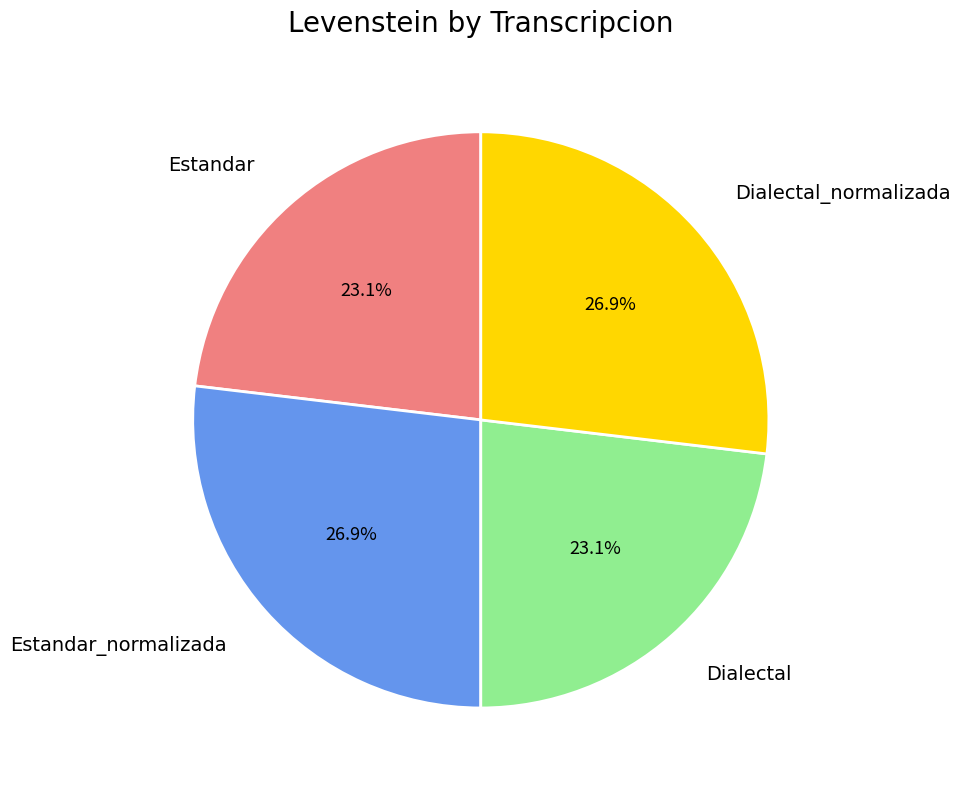

Is there a majority slice in this chart?

No